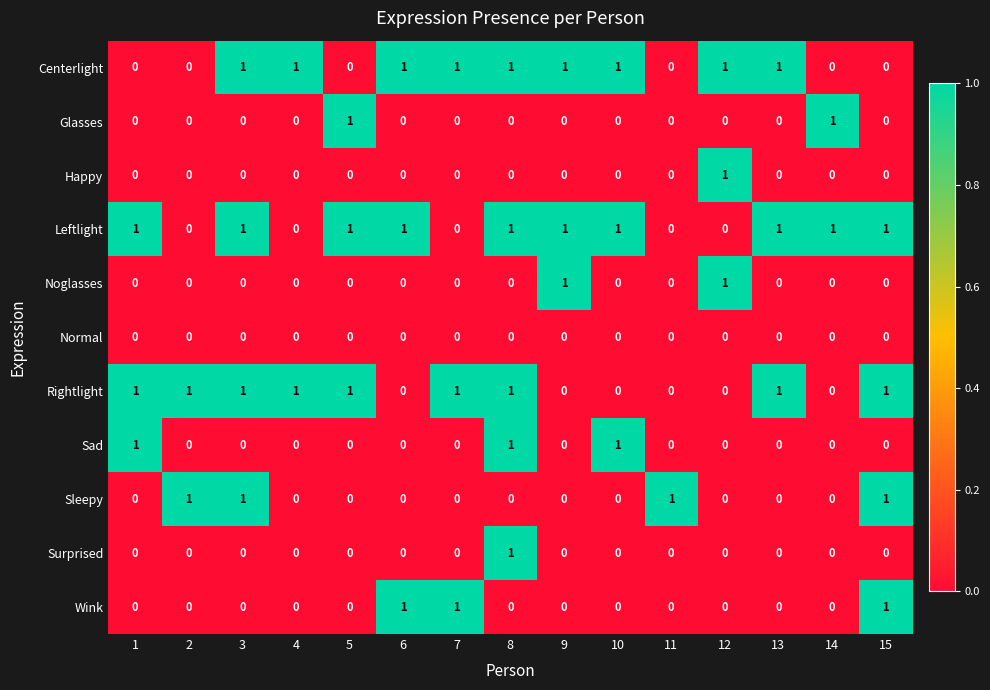

Which series has the largest total across all categories?

Leftlight